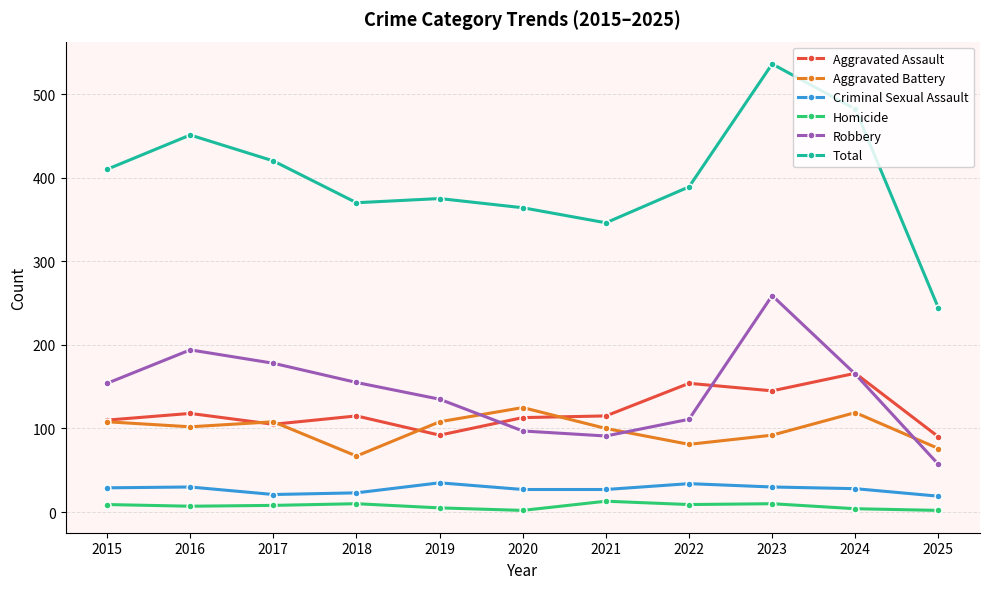

At which label does Aggravated Assault reach its peak?

2024